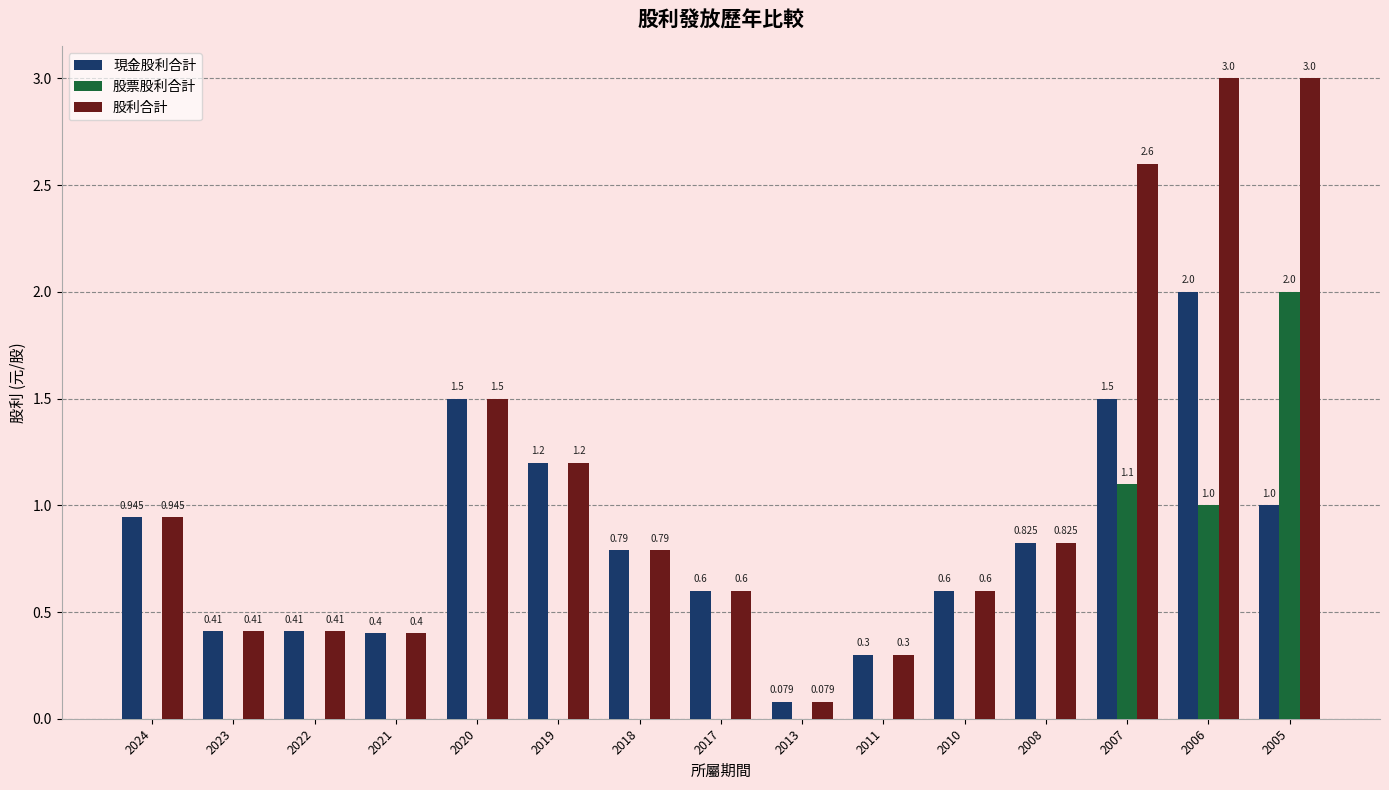

Which series has the largest total across all categories?

股利合計